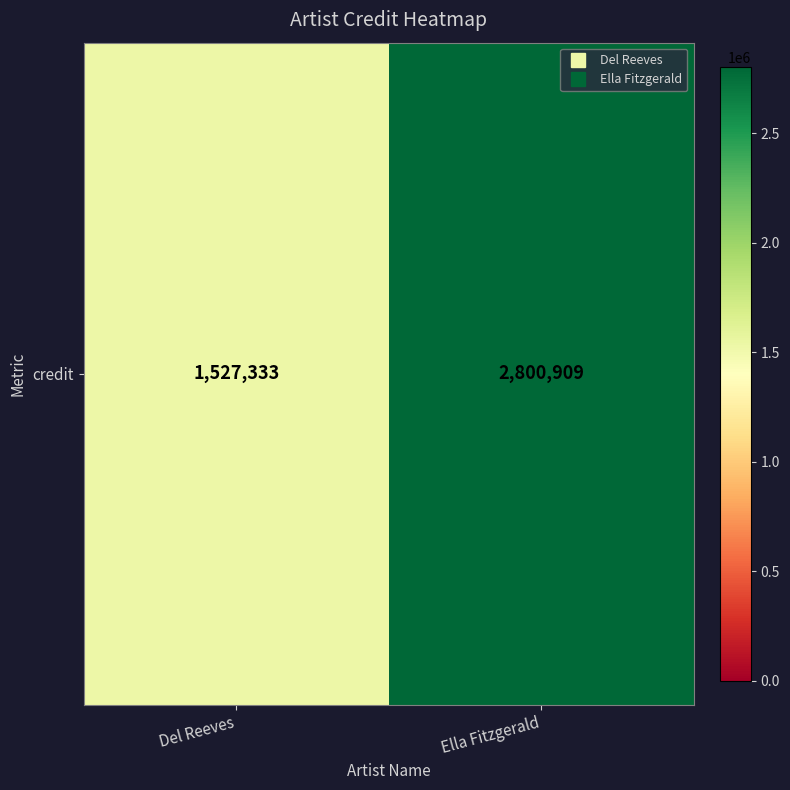

Reading left to right, list all the values displayed in this chart.

Del Reeves=1527333	Ella Fitzgerald=2800909